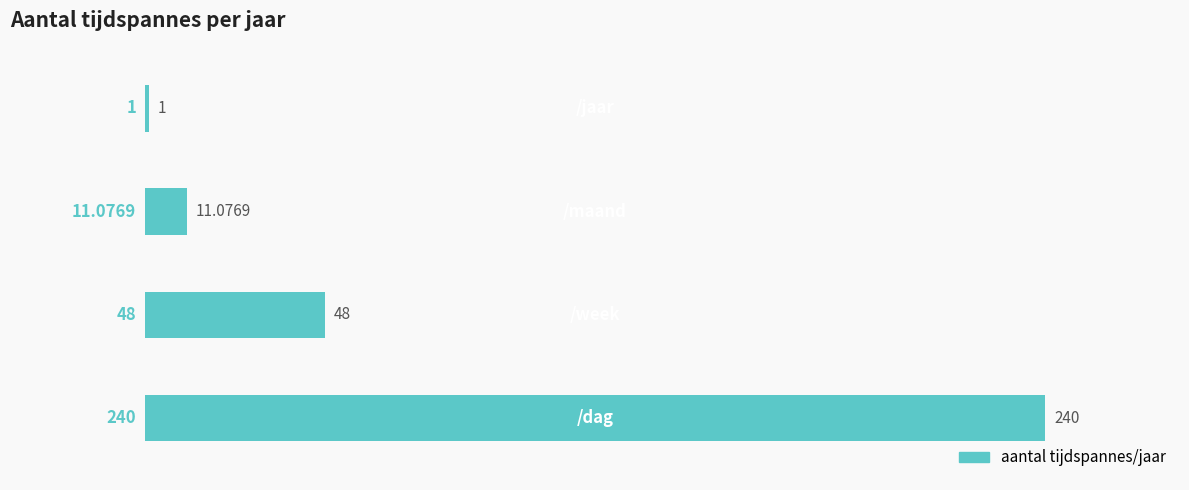

What is the difference between the maximum and minimum values?

239.0